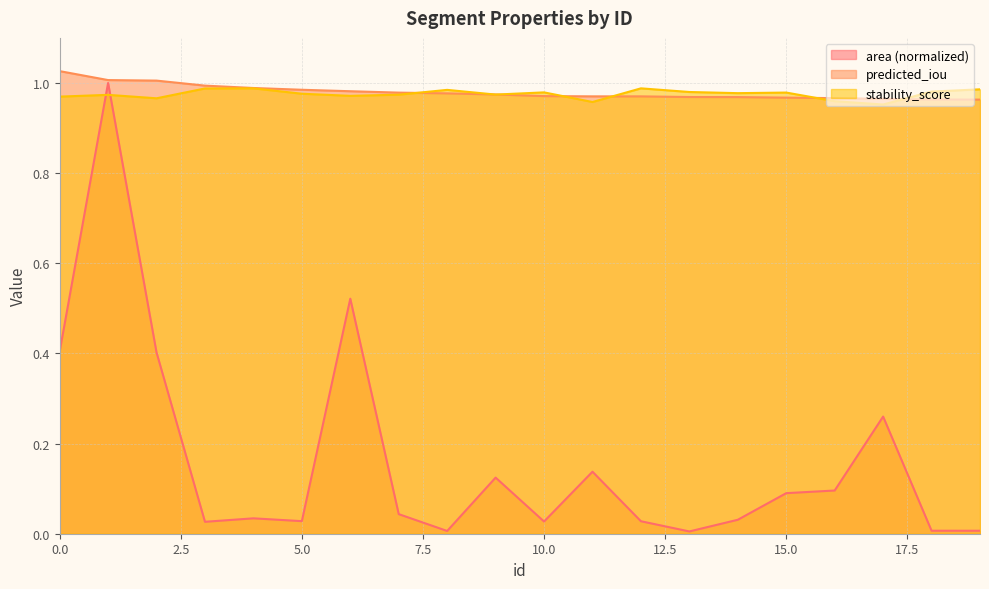

After their last crossing, which series has the higher values: area or stability_score?

stability_score